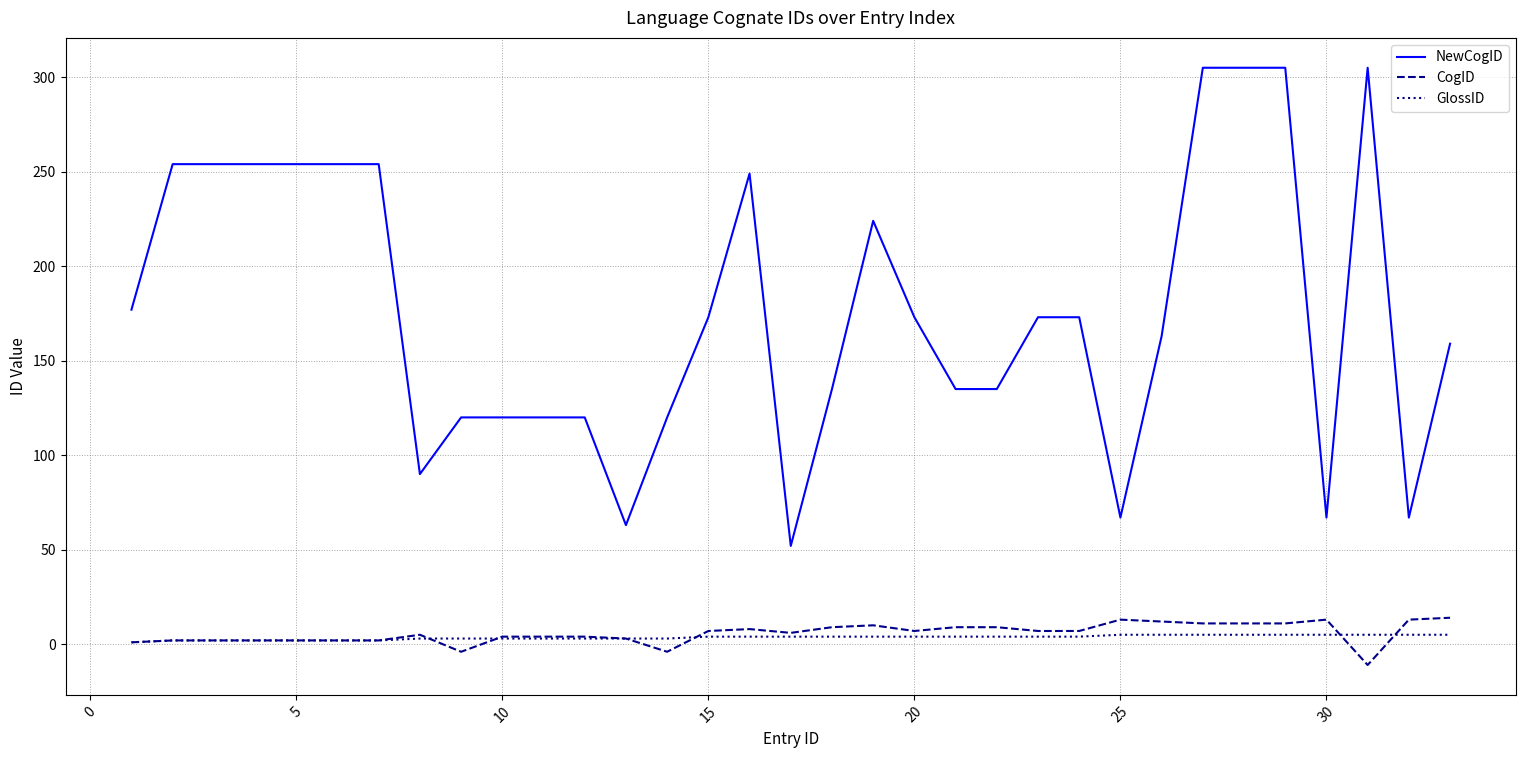

What is the minimum value shown in the chart?

-11